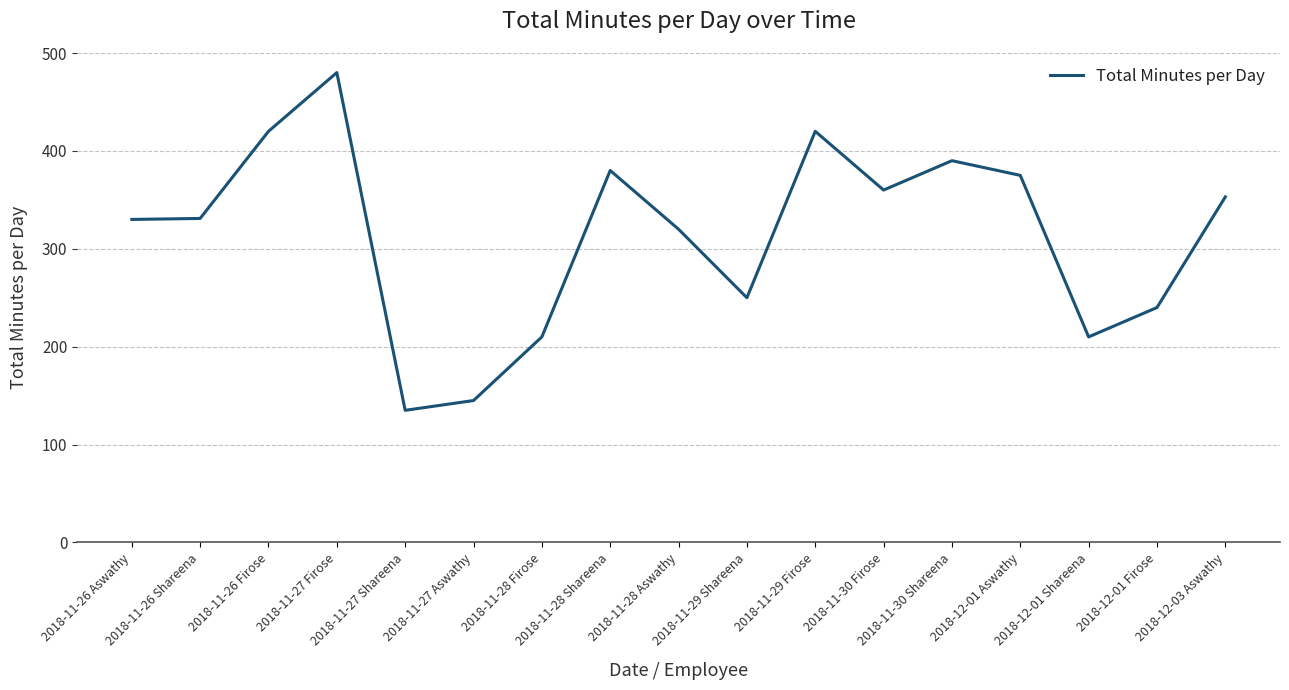

Is this an area chart (filled region under the line)?

No